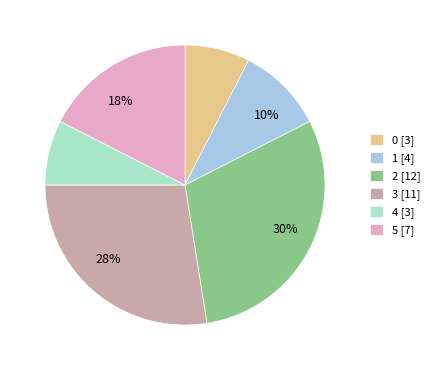

To the nearest percent, what is the average slice percentage?

17%